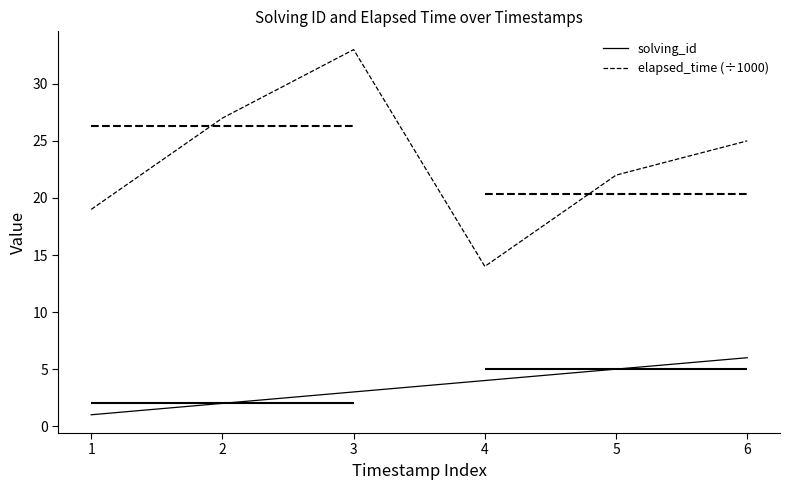

True or false: solving_id has more than 0 interior local peaks.

False